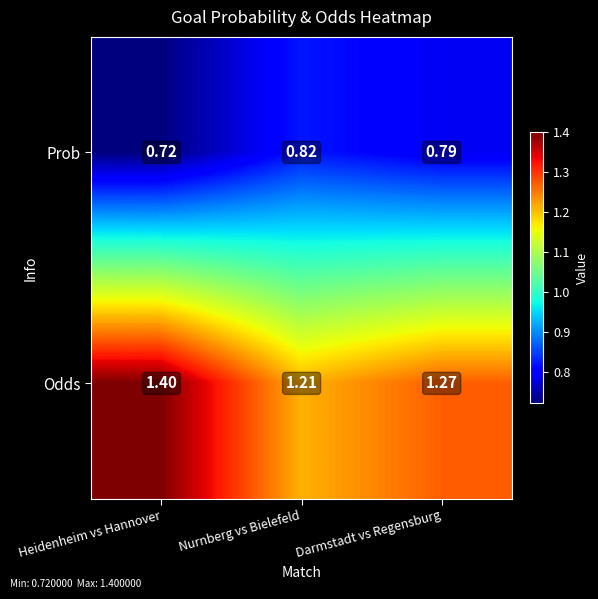

What is the spread (max minus min) of values at Nurnberg vs Bielefeld?

0.4